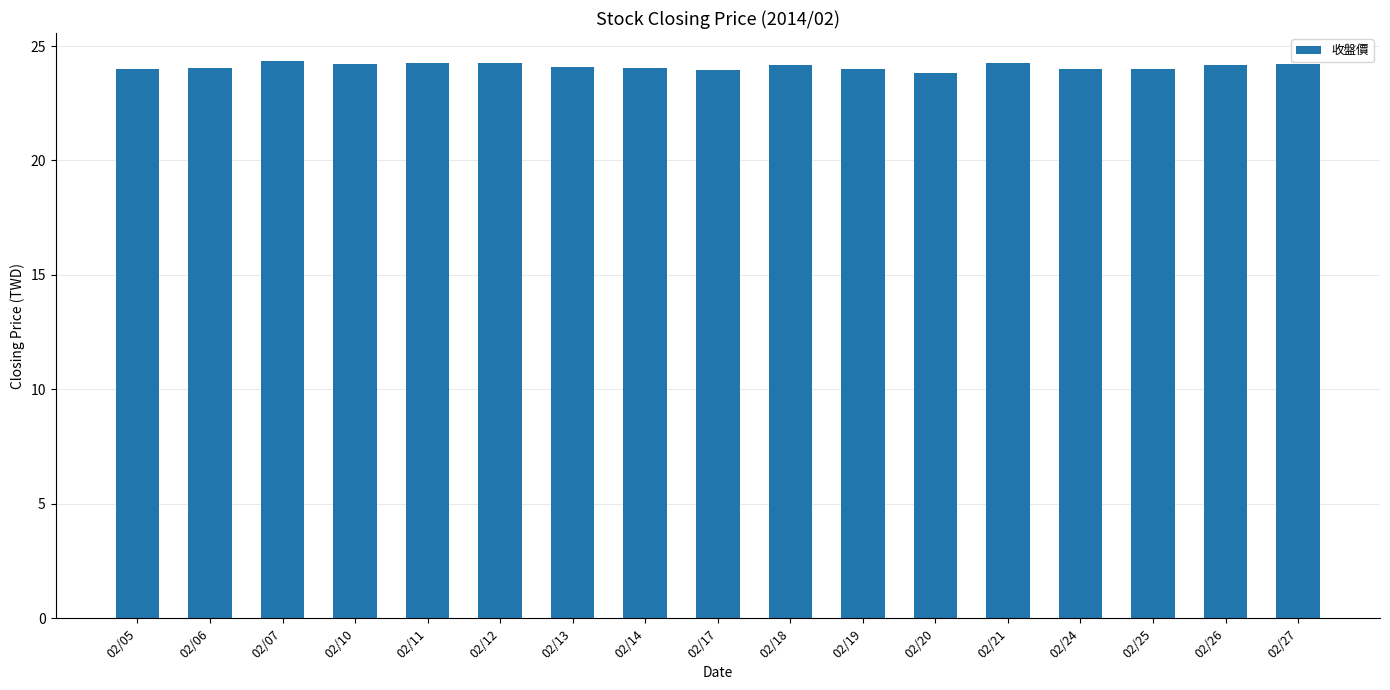

How many series are shown in this chart?

1